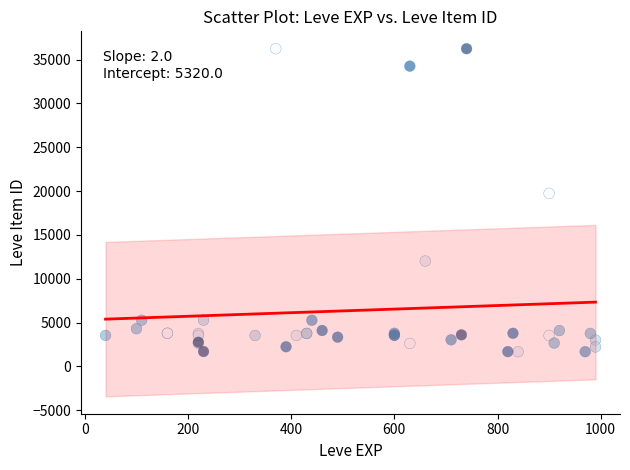

What Y value in the scatter plot is closest to 18967?

19744